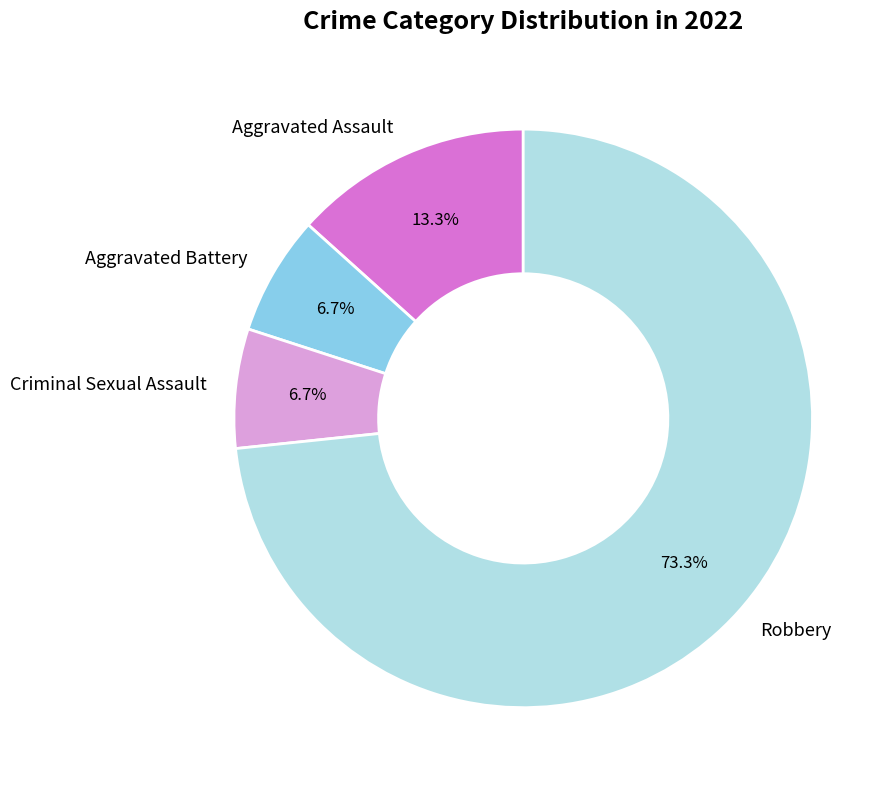

To the nearest percent, what is the average slice percentage?

25%